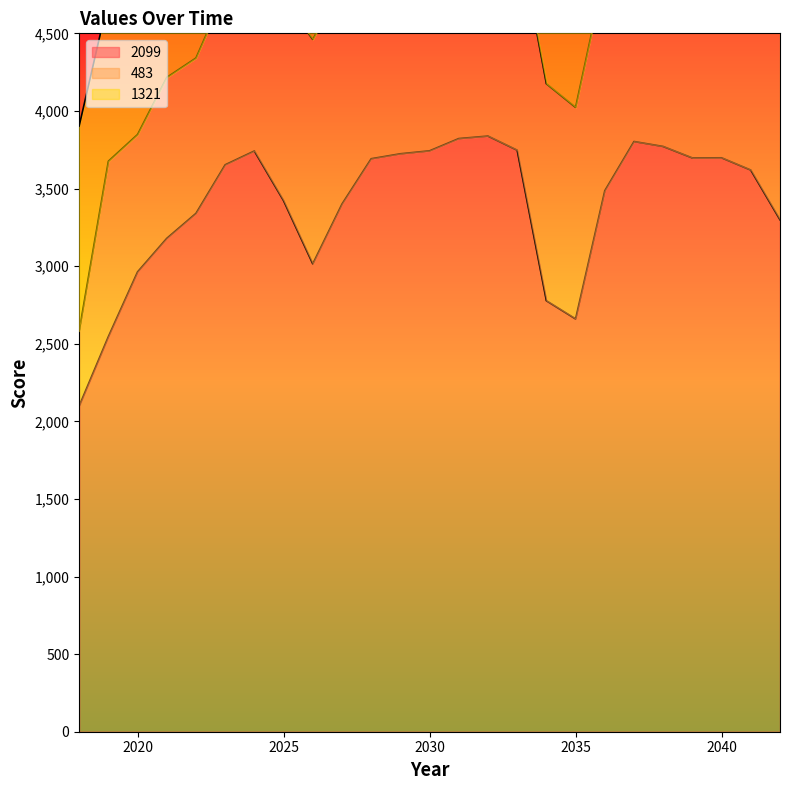

Does the chart display data point markers on the line(s)?

No